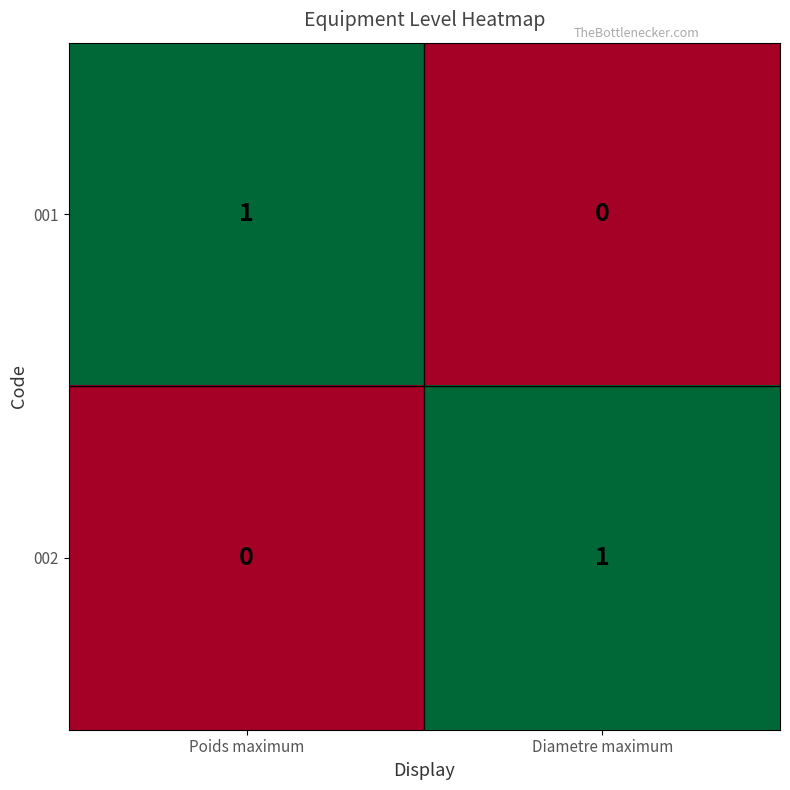

What is the spread (max minus min) of values at Diametre maximum?

1